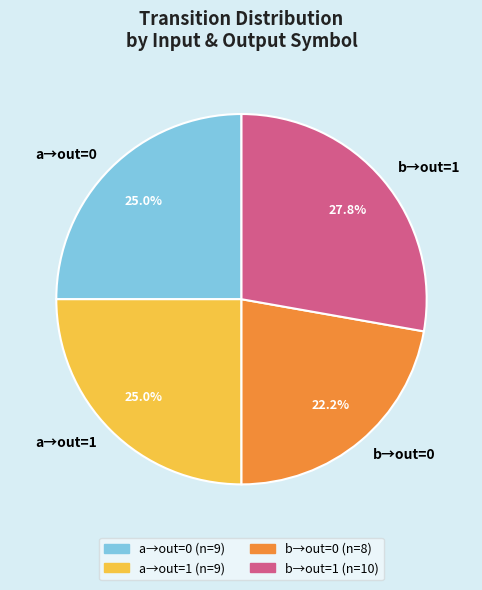

Which slice is the smallest?

b→out=0